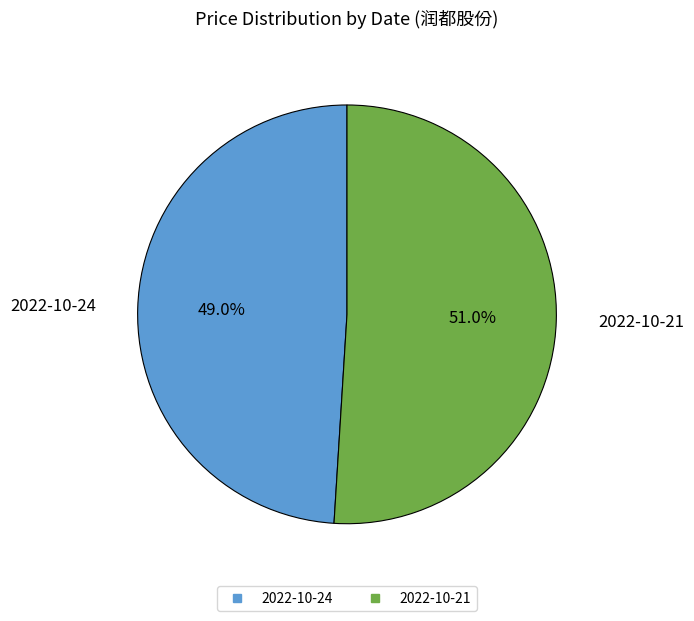

True or false: 2022-10-24 accounts for 49% of the total.

True